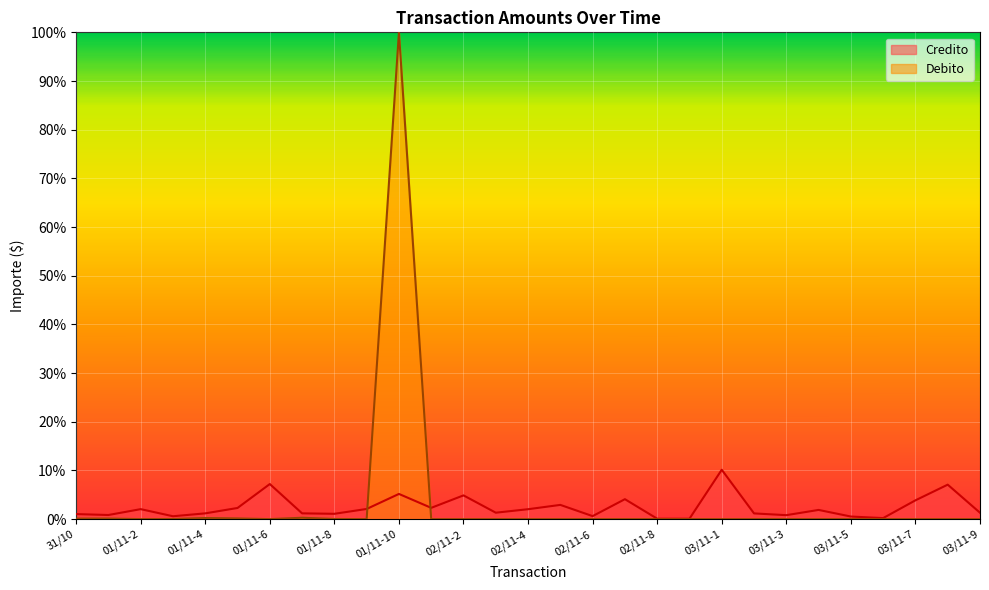

Rank the series by their average value, from lowest to highest.

Credito, Debito